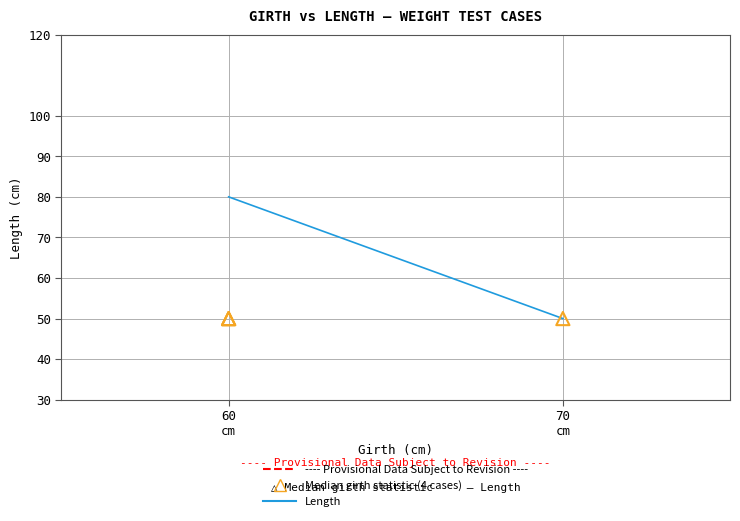

What are all the series names shown in the legend?

Length, Median girth statistic